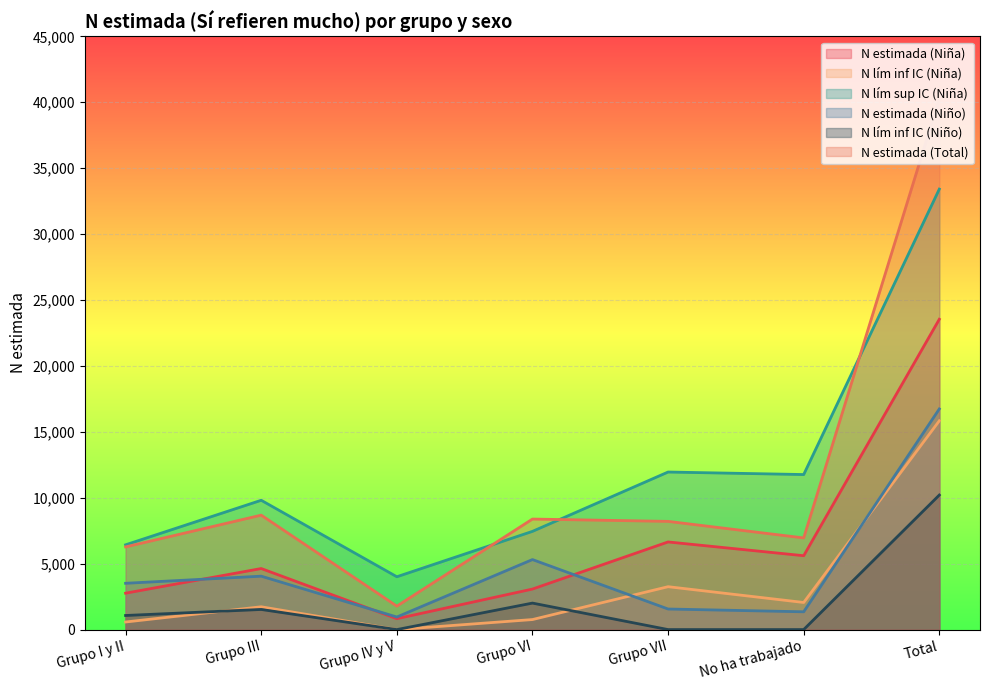

At which category does N estimada (Niño) reach its first local peak?

Grupo III